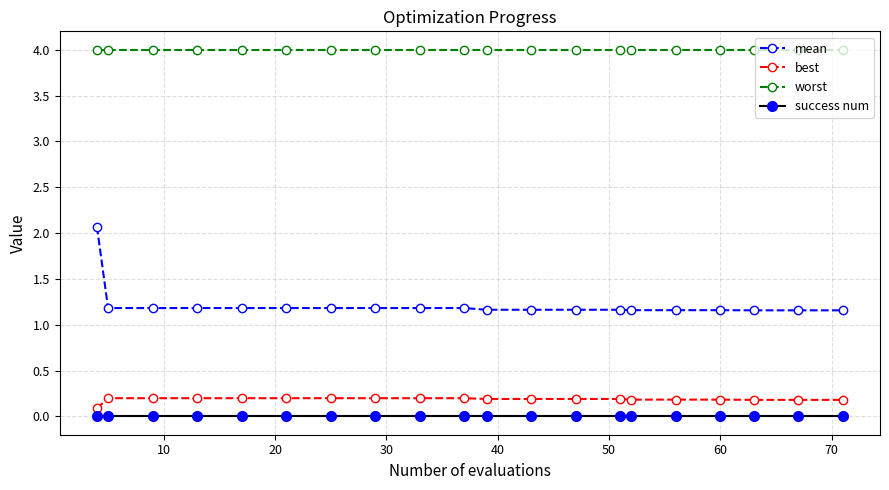

How many lines are shown in the chart?

4